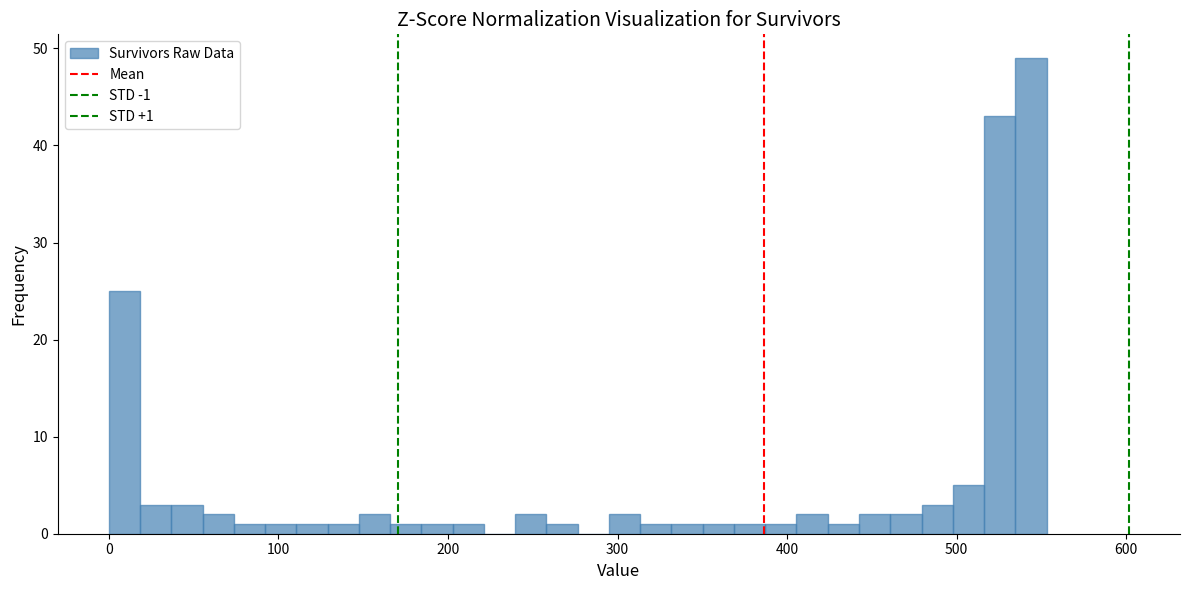

Around what value on the x-axis is the tallest bar? Give the approximate position of its centre, as read against the axis.

540